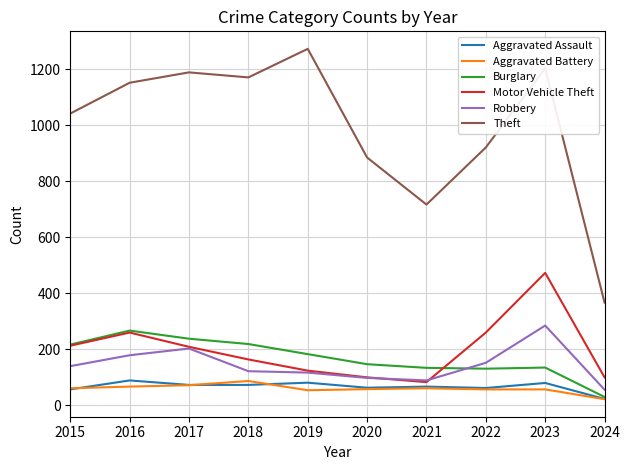

Which series has the largest total across all categories?

Theft